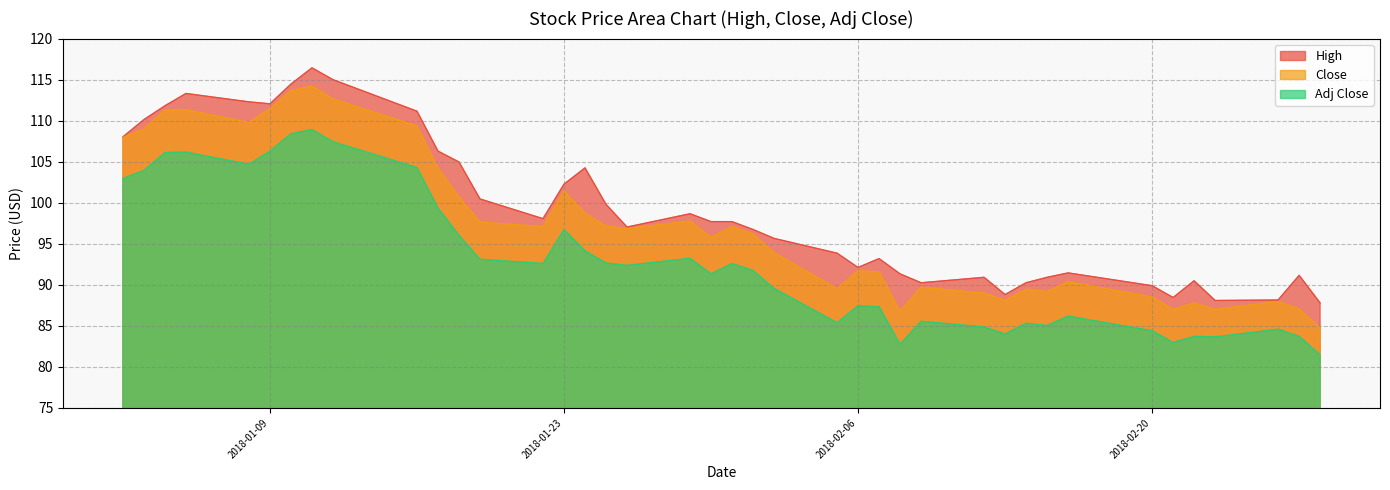

Reading right to left, extract all data points from this chart.

High: 87.8	91.2	88.2	88.1	90.5	88.5	89.9	91.5	90.9	90.3	88.8	90.9	90.3	91.3	93.2	92.1	93.9	95.7	96.7	97.7	97.7	98.7	97.0	99.8	104.2	102.3	98.1	100.5	105.0	106.3	111.2	115.0	116.4	114.5	112.1	112.3	113.3	111.8	110.1	108.0
Close: 84.7	87.1	88.0	87.0	87.8	87.0	88.5	90.4	89.2	89.5	88.1	89.0	89.7	86.8	91.6	91.7	89.5	93.9	96.2	97.1	95.8	97.8	96.9	97.2	98.7	101.4	97.1	97.6	100.7	104.2	109.3	112.7	114.2	113.7	111.5	109.8	111.3	111.3	109.0	108.0
Adj Close: 81.5	83.7	84.6	83.7	83.7	83.0	84.4	86.2	85.0	85.3	84.0	84.9	85.6	82.7	87.3	87.4	85.4	89.6	91.7	92.6	91.3	93.2	92.4	92.7	94.1	96.7	92.6	93.1	96.0	99.4	104.3	107.4	108.9	108.4	106.3	104.7	106.2	106.1	103.9	103.0